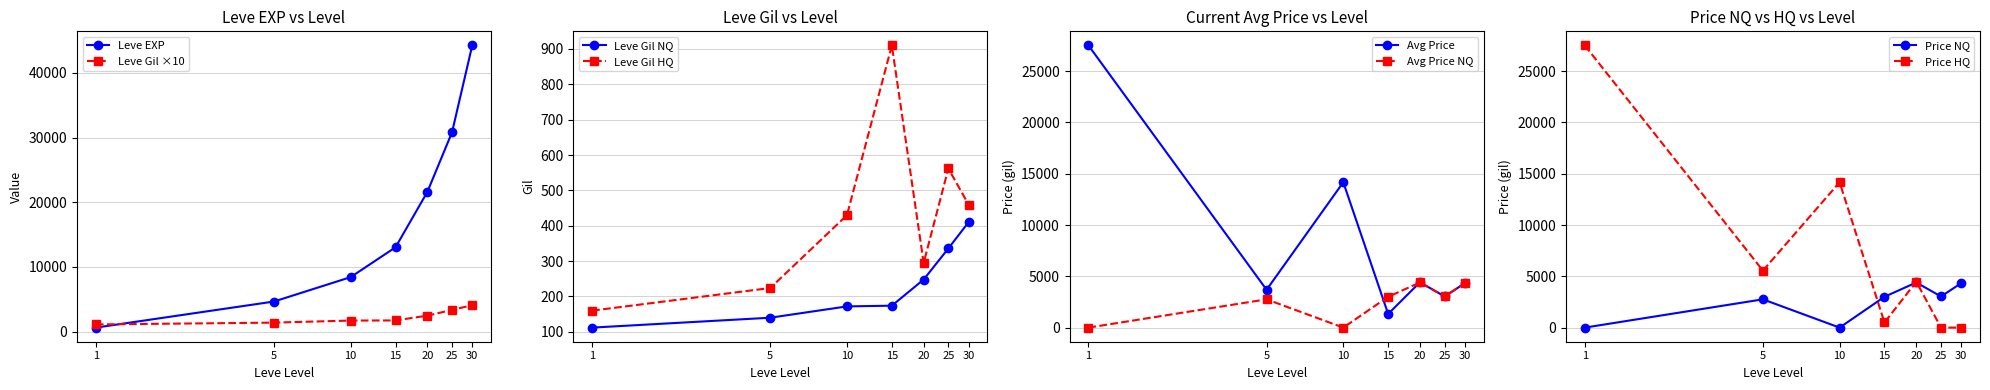

Which series ends up on top after the final intersection of Leve EXP and Leve Gil ×10?

Leve EXP